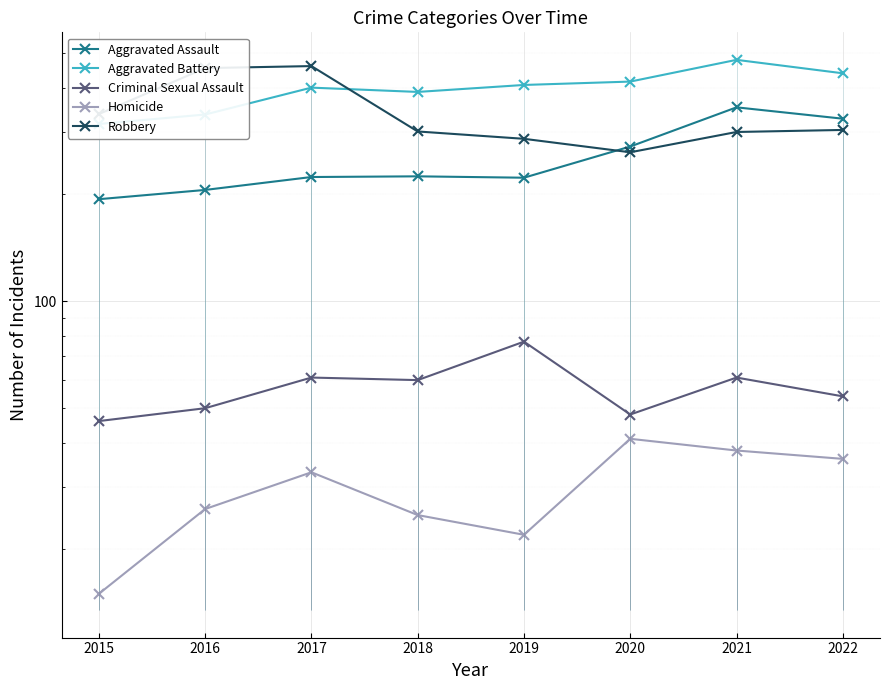

Which series has the largest total across all categories?

Aggravated Battery